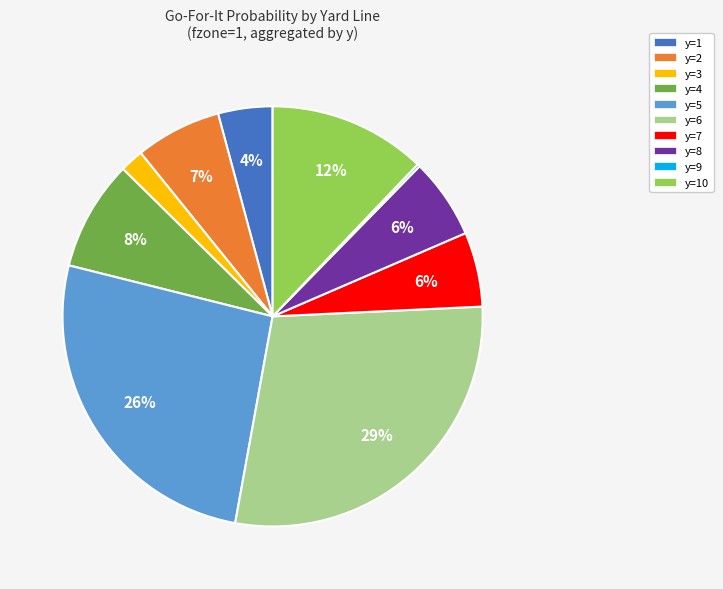

Is there a majority slice in this chart?

No